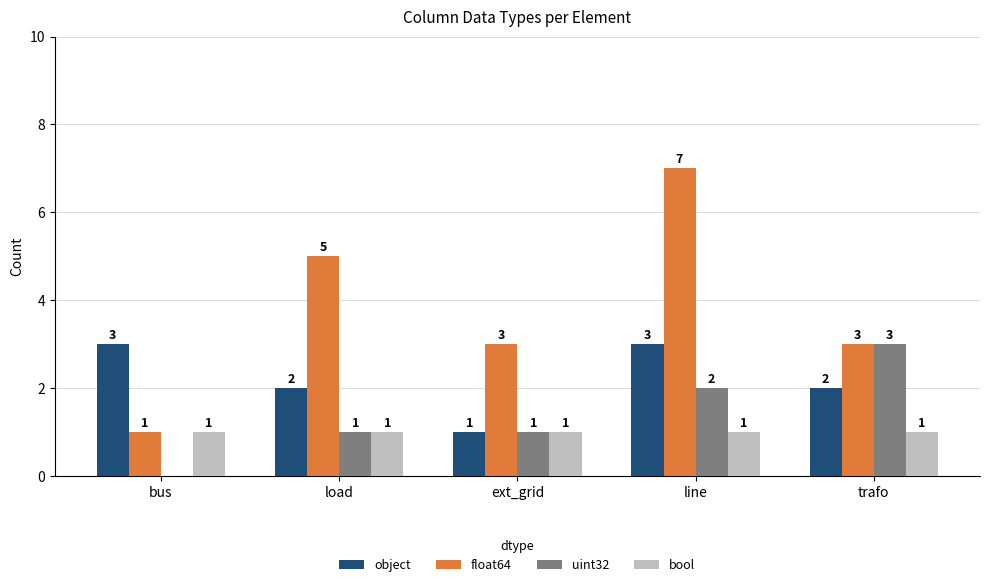

What is the approximate value of uint32 at line?

2